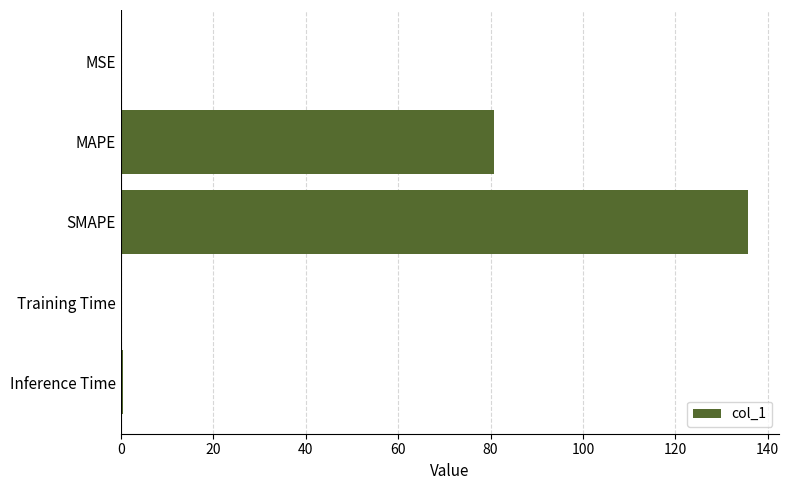

What value does the data have at MAPE?

80.8